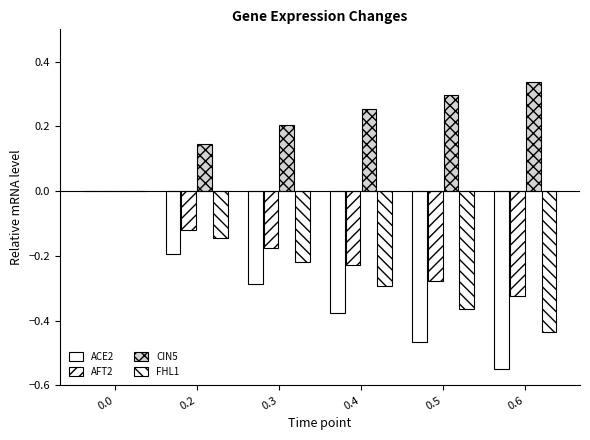

Which label corresponds to the largest value in the chart?

0.6